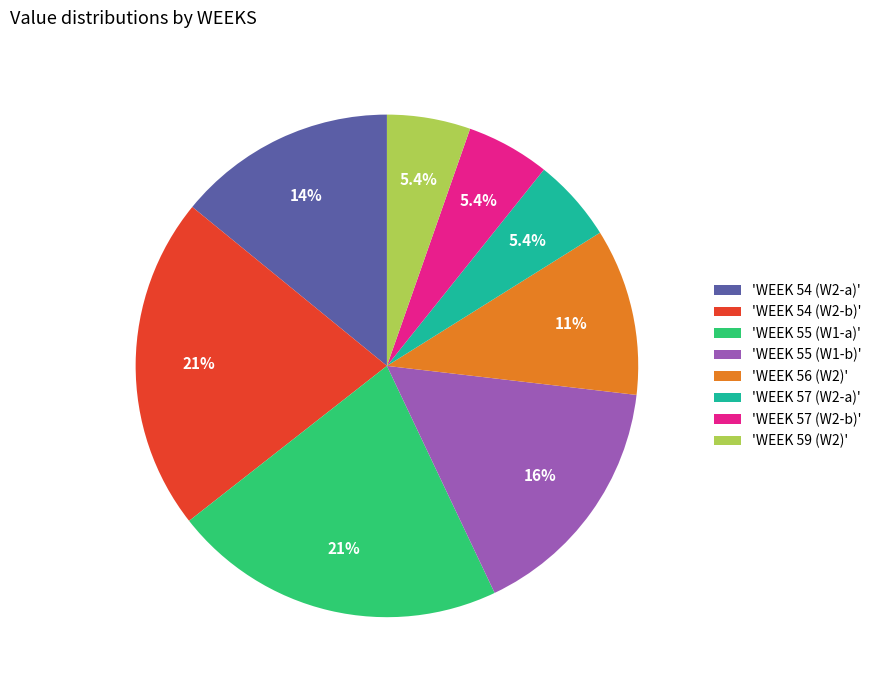

Is the sum of 'WEEK 54 (W2-a)' and 'WEEK 57 (W2-a)' greater than half?

No